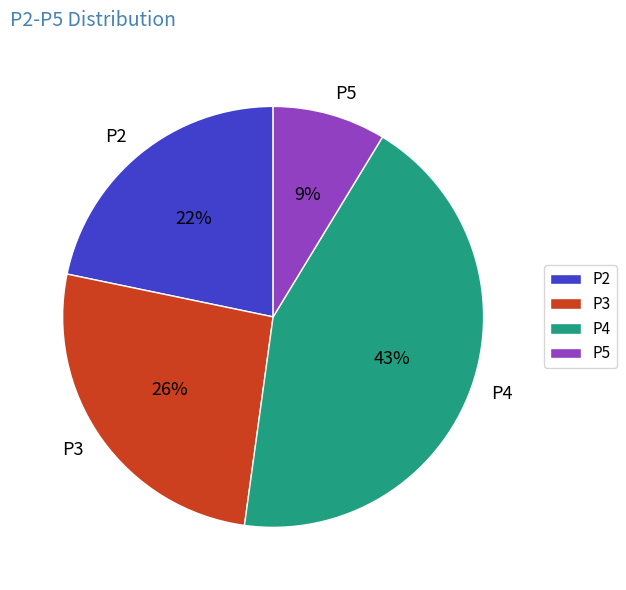

Is there a majority slice in this chart?

No